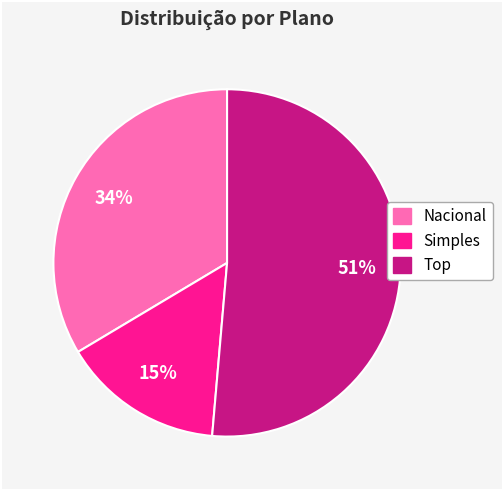

Rank the categories by value from highest to lowest.

Top, Nacional, Simples